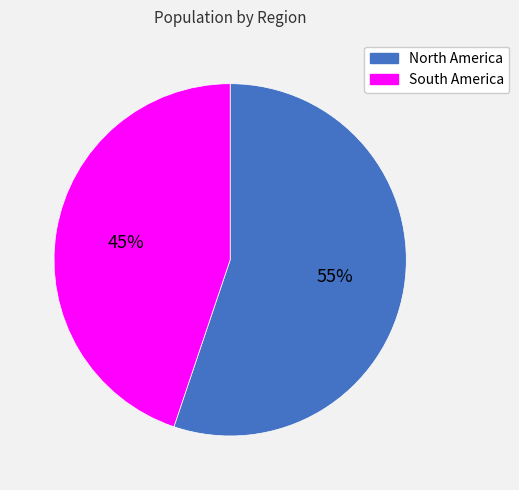

Between North America and South America, which is larger?

North America